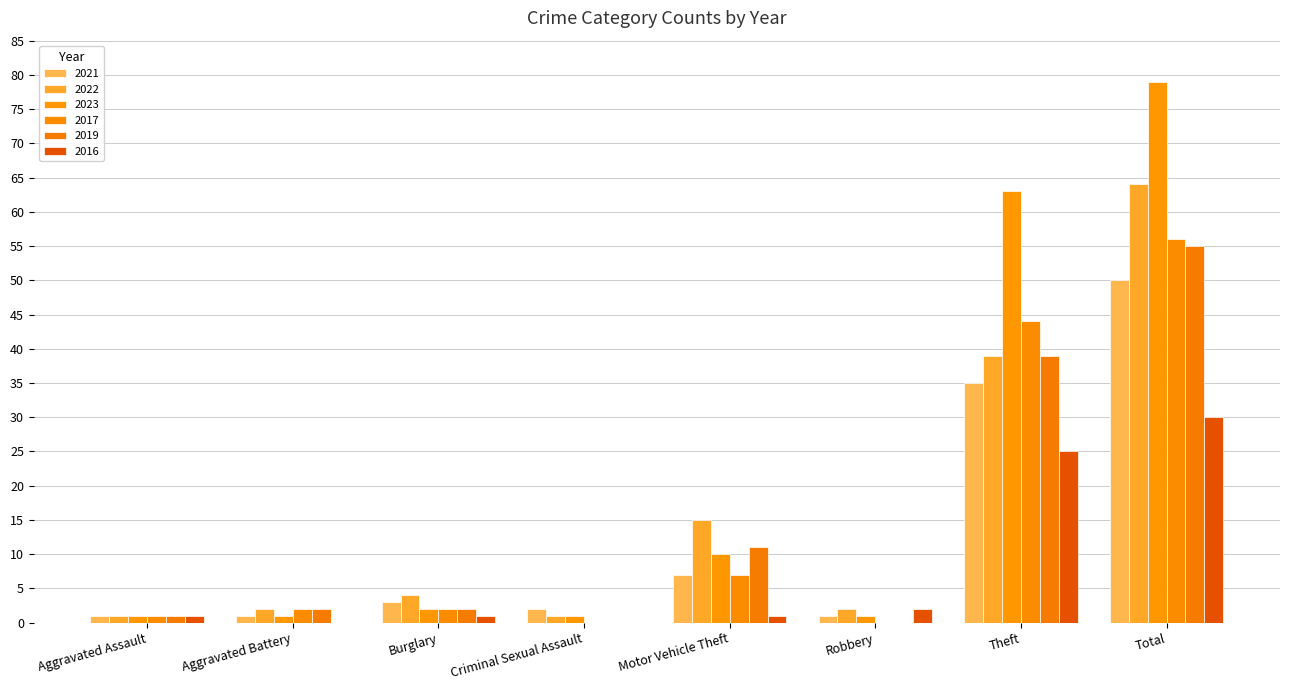

What is the difference between the 2021 values at Motor Vehicle Theft and Total?

43